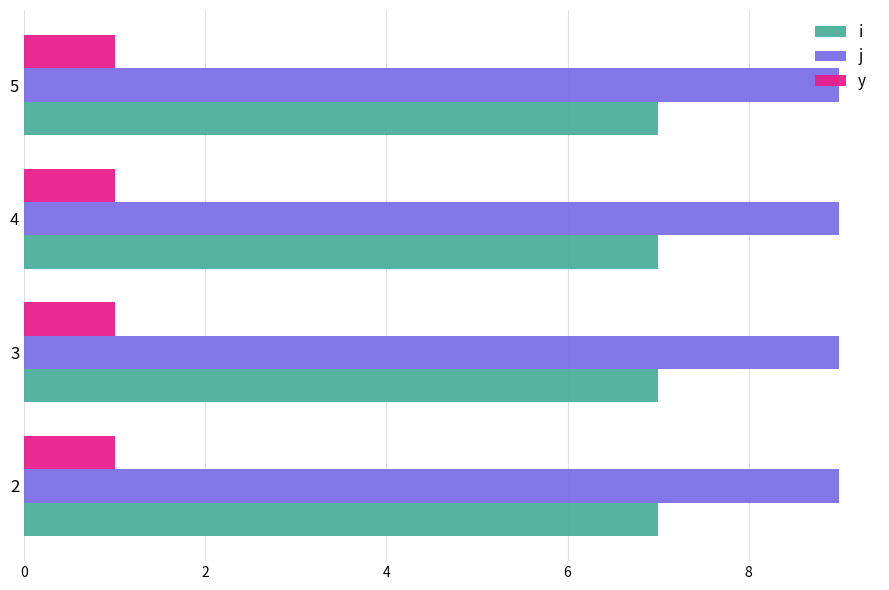

Is it true that y equals 1 at 2?

True